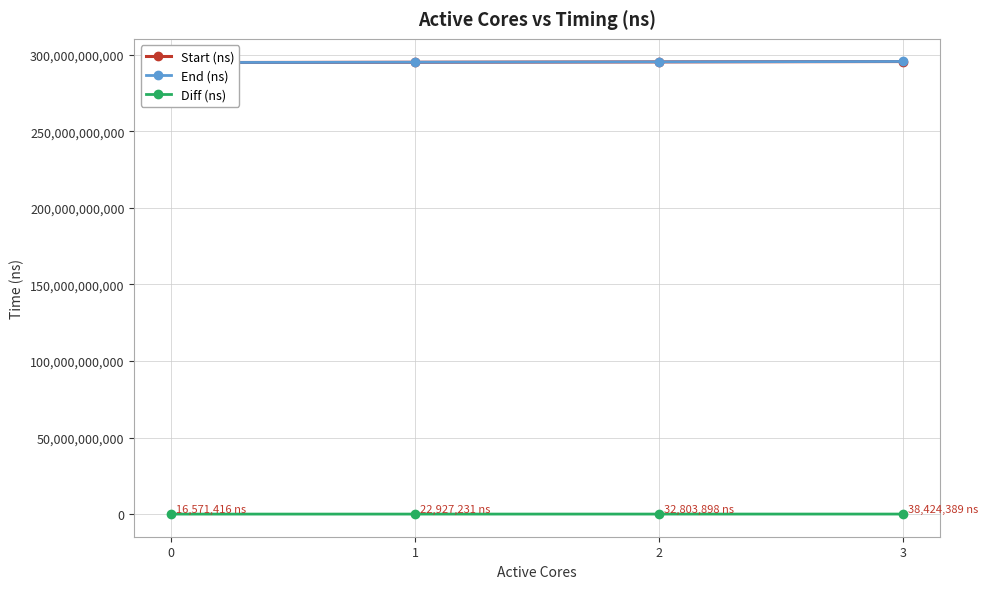

List the series in order of their peak value, lowest first.

Diff (ns), Start (ns), End (ns)